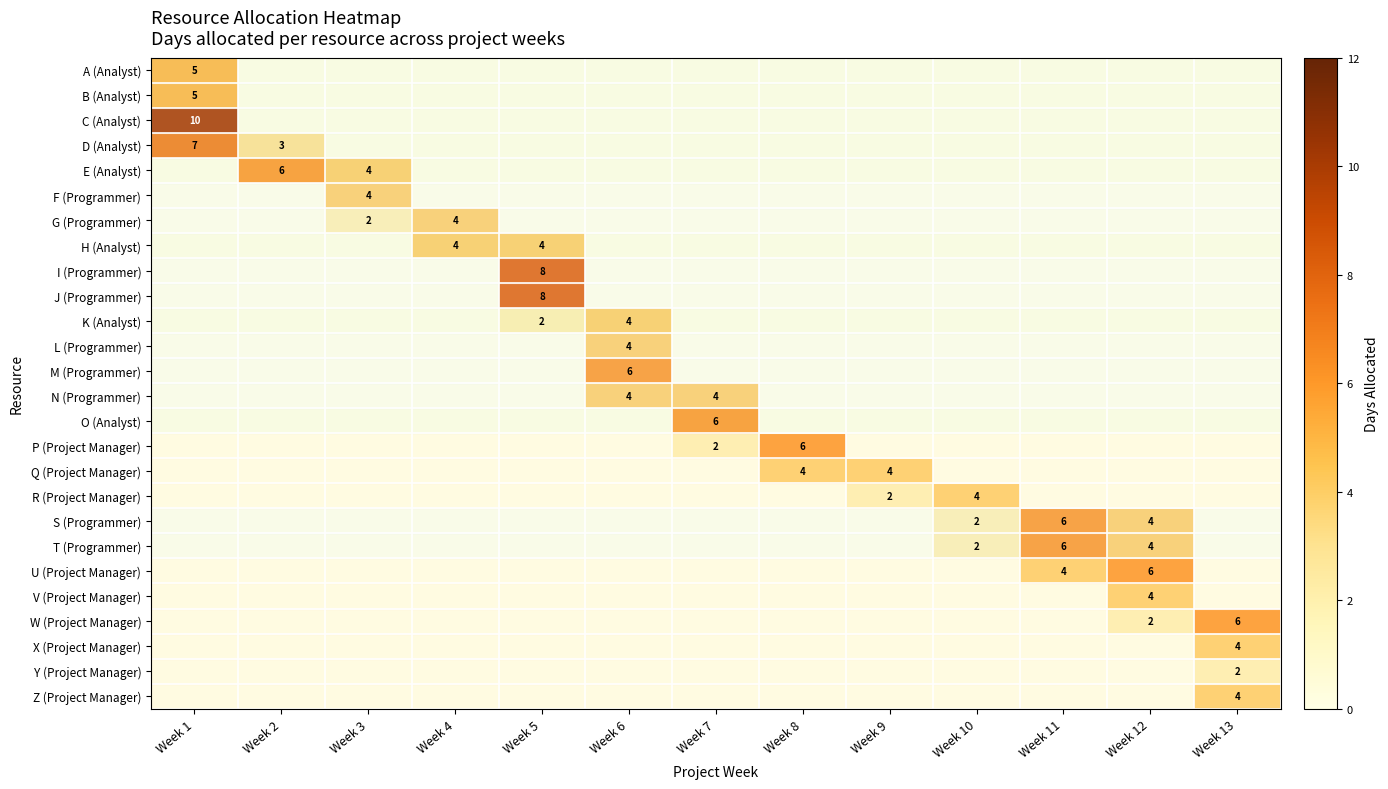

The U (Project Manager) series shows 6 at Week 12. True or false?

True